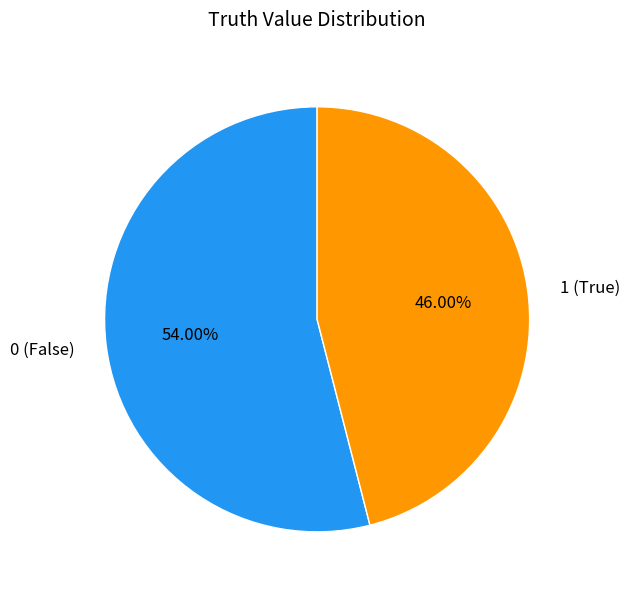

What is the smallest slice in the pie chart?

1